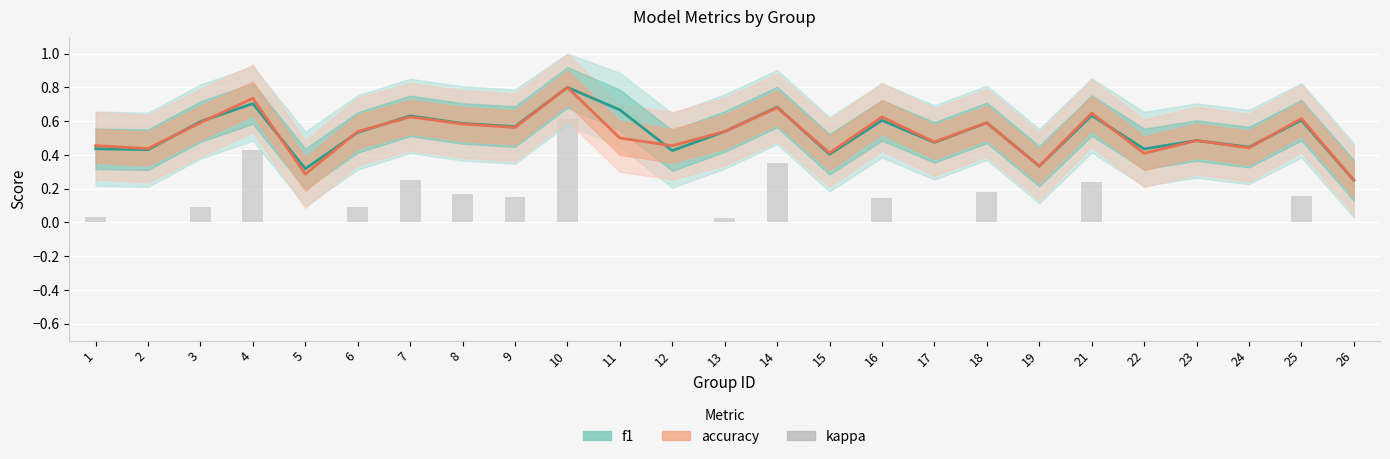

At which label is kappa closest to 0?

2